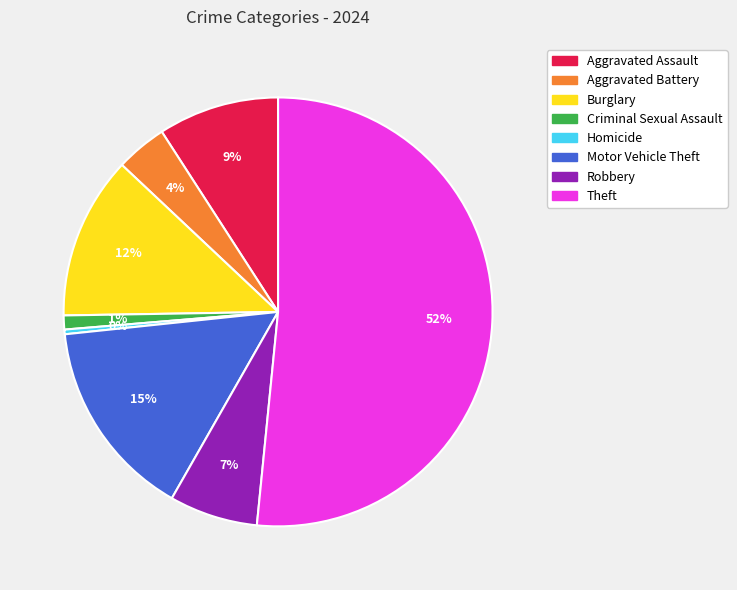

How many slices are in this pie chart?

8